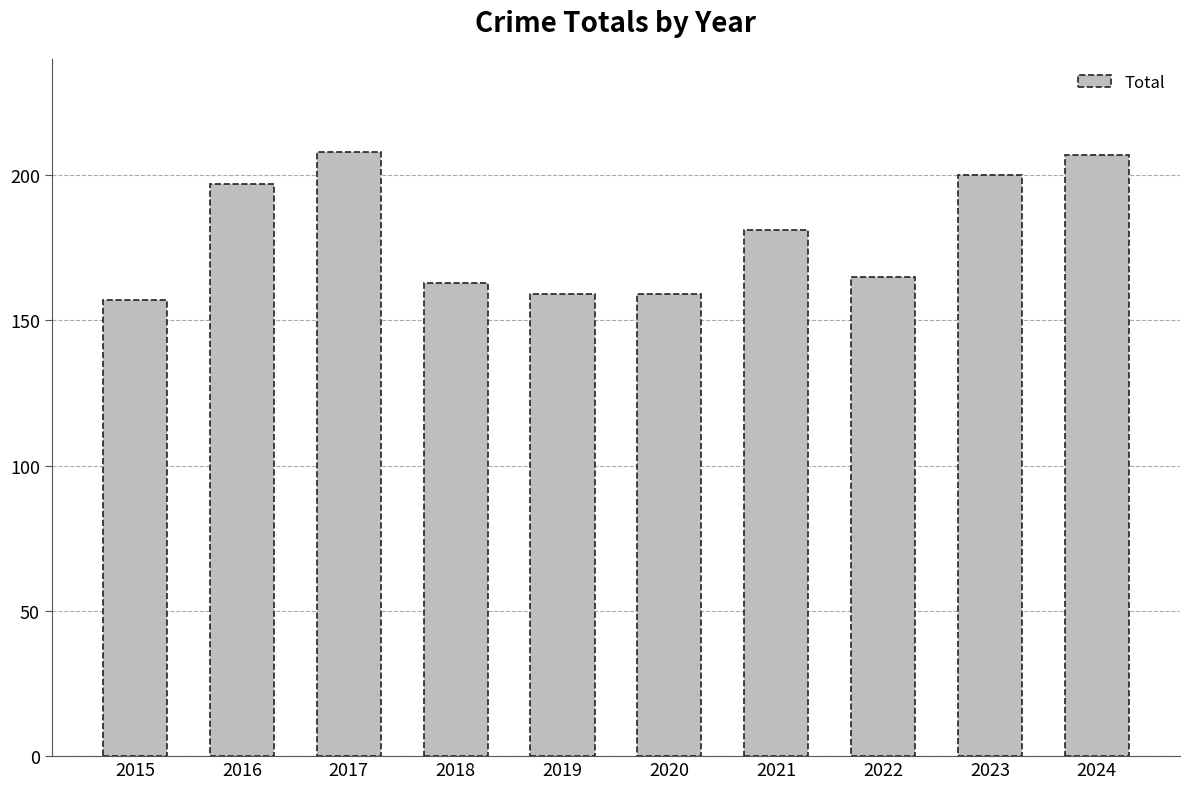

Reading left to right, what are all the values shown in this chart?

157	197	208	163	159	159	181	165	200	207